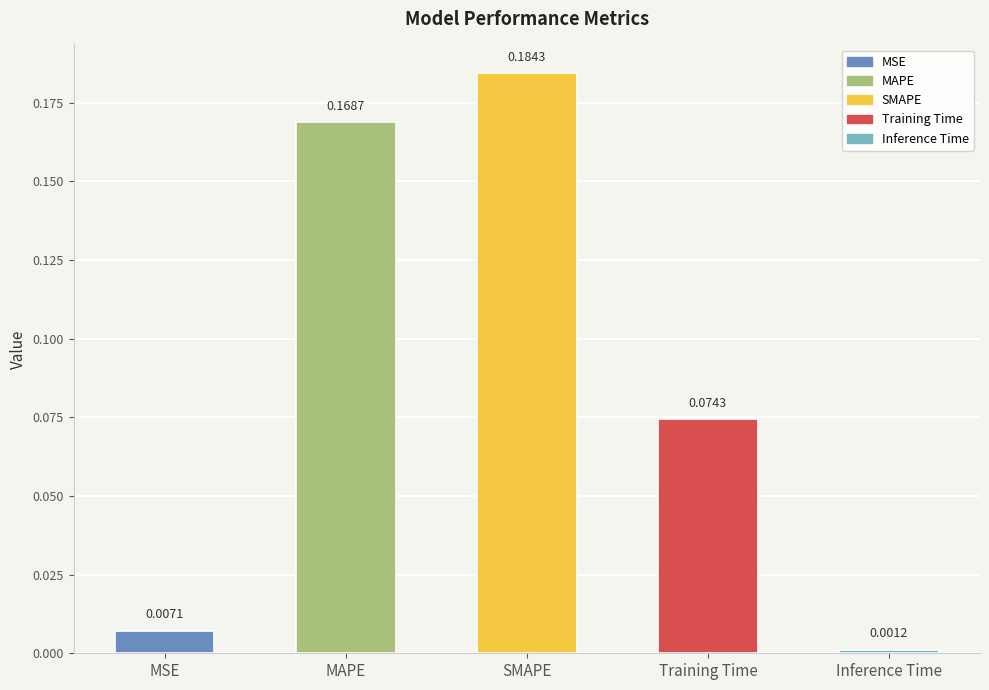

Rank the categories by value from lowest to highest.

Inference Time, MSE, Training Time, MAPE, SMAPE